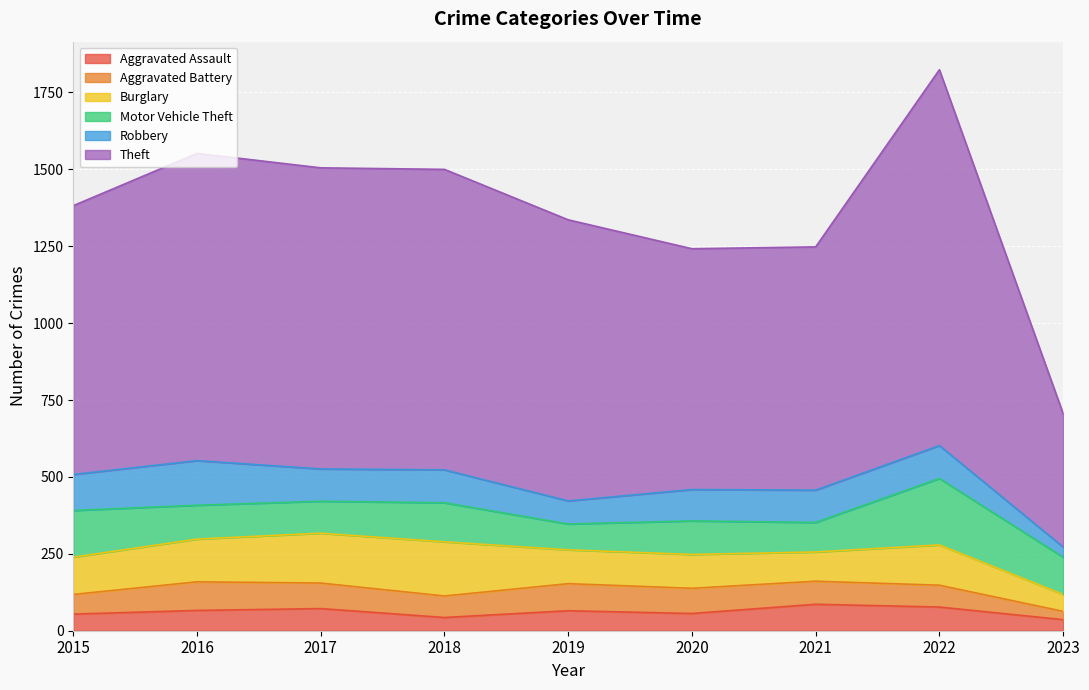

How many interior local valleys does the Motor Vehicle Theft series have?

3